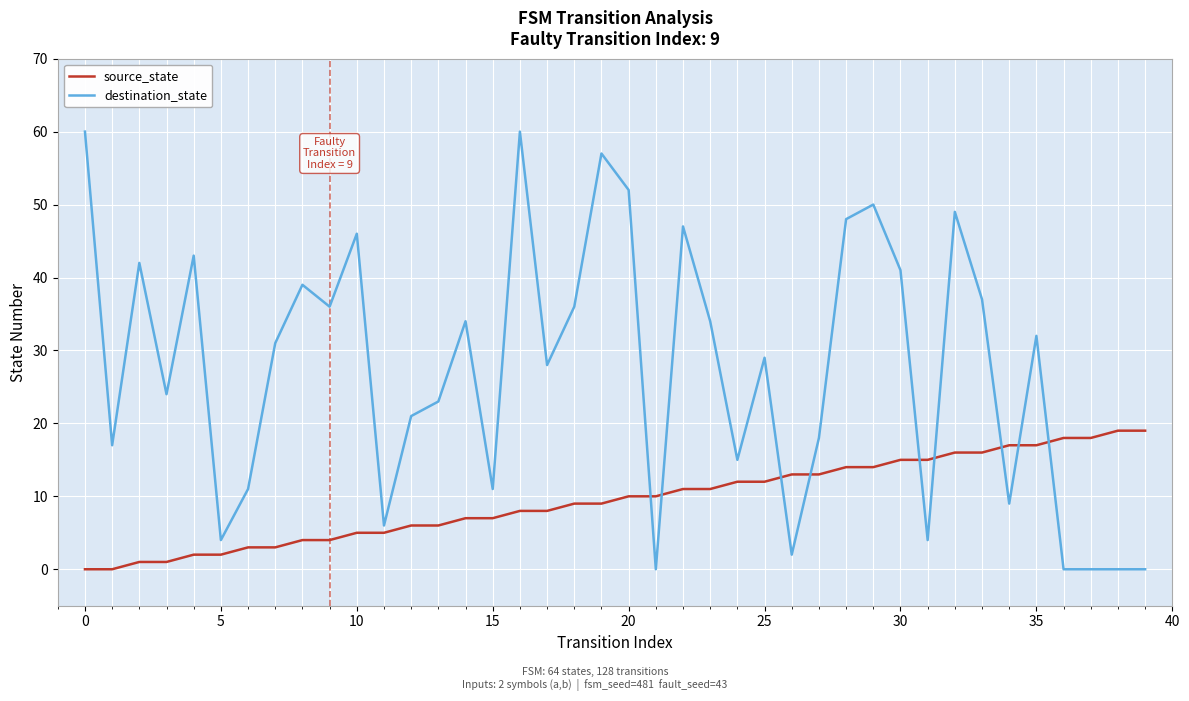

Rank the series by their maximum value, from lowest to highest.

source_state, destination_state